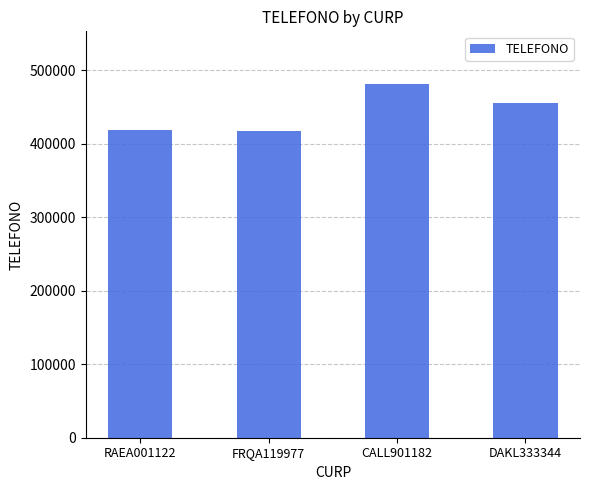

Which label corresponds to the largest value in the chart?

CALL901182